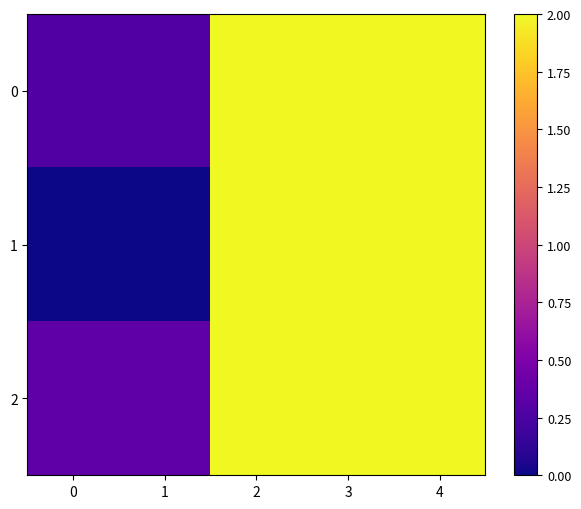

Reading left to right, what are all the values shown in this chart?

0: 0=0.3	1=0.3	2=2.0	3=2.0	4=2.0
1: 0=0.0	1=0.0	2=2.0	3=2.0	4=2.0
2: 0=0.3	1=0.3	2=2.0	3=2.0	4=2.0